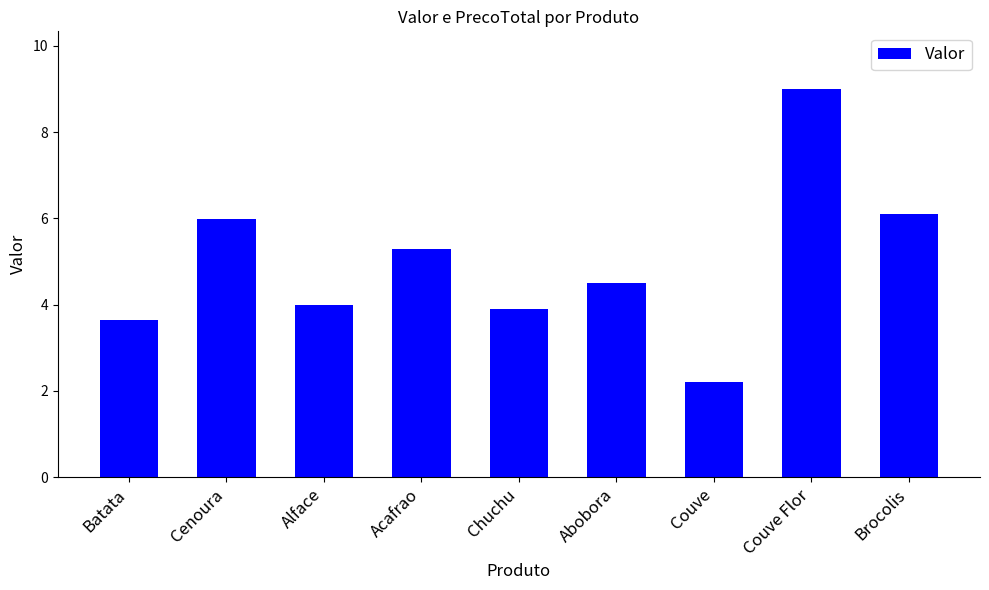

Count the number of data series in this chart.

1